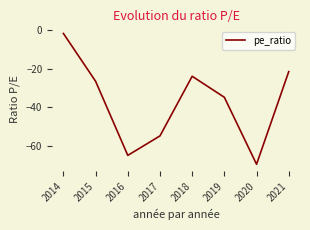

What is the change in value from 2017 to 2020?

-14.7